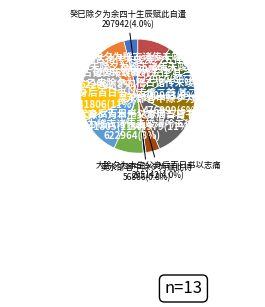

Count the number of slices in the pie.

13